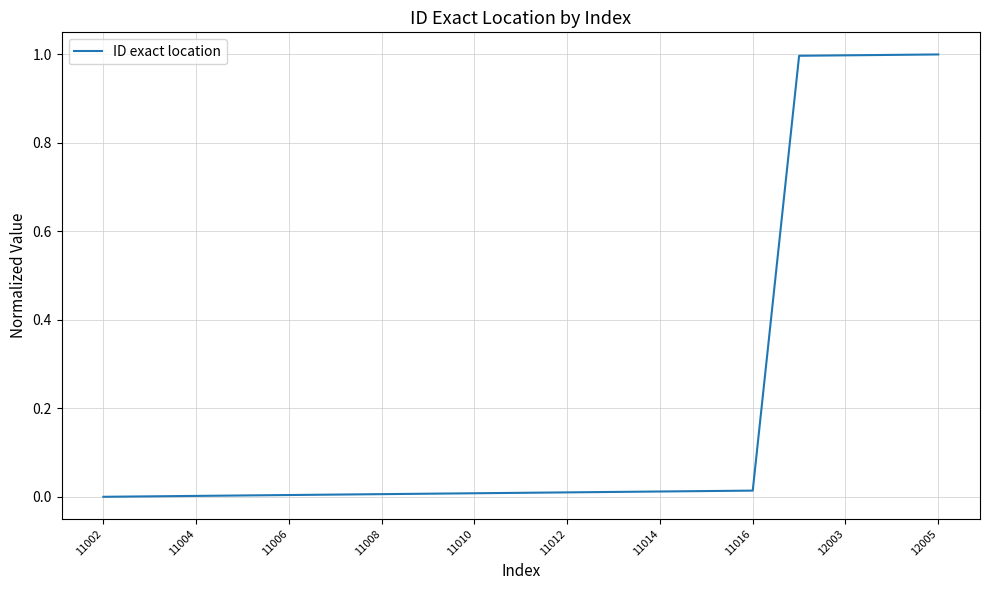

Count the number of data series in this chart.

1